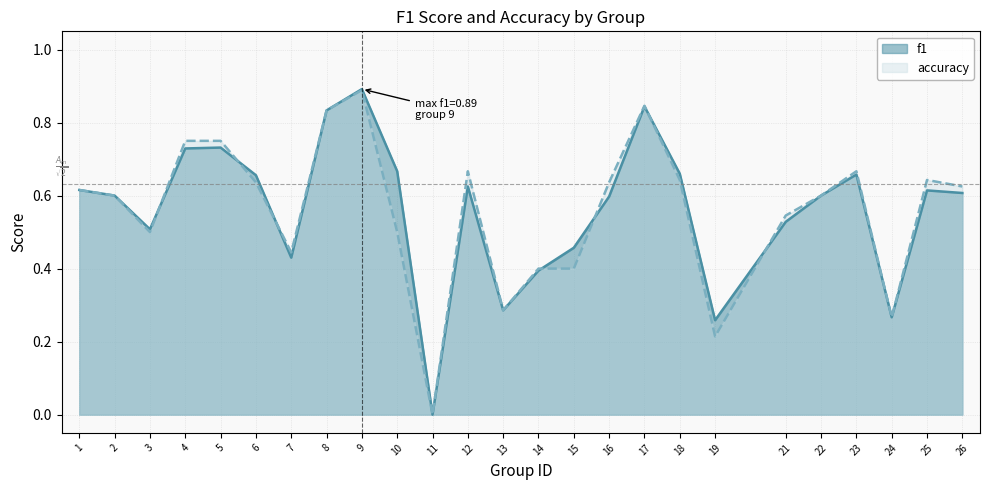

Reading right to left, extract all data points from this chart.

f1: 26=0.6	25=0.6	24=0.3	23=0.7	22=0.6	21=0.5	19=0.3	18=0.7	17=0.8	16=0.6	15=0.5	14=0.4	13=0.3	12=0.6	11=0.0	10=0.7	9=0.9	8=0.8	7=0.4	6=0.7	5=0.7	4=0.7	3=0.5	2=0.6	1=0.6
accuracy: 26=0.6	25=0.6	24=0.3	23=0.7	22=0.6	21=0.5	19=0.2	18=0.6	17=0.8	16=0.6	15=0.4	14=0.4	13=0.3	12=0.7	11=0.0	10=0.5	9=0.9	8=0.8	7=0.4	6=0.6	5=0.8	4=0.8	3=0.5	2=0.6	1=0.6